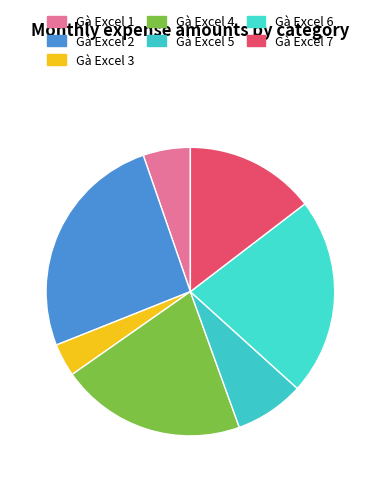

What percentage is the Gà Excel 1 slice, to the nearest percent?

5%